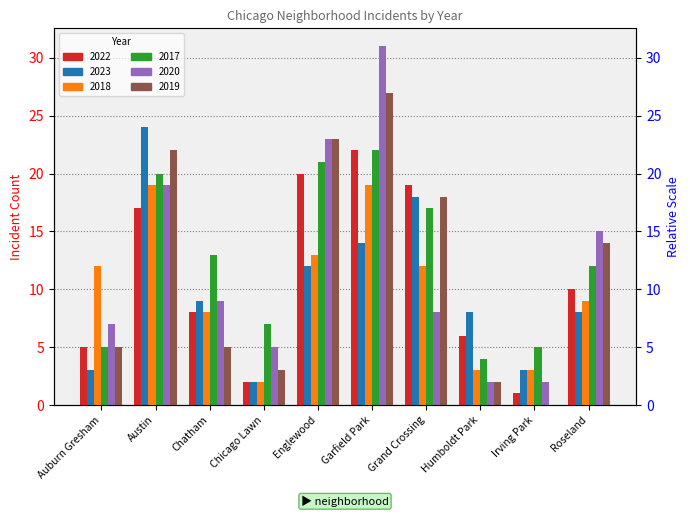

Reading left to right, transcribe all the data shown in this chart.

2022: Auburn Gresham=5	Austin=17	Chatham=8	Chicago Lawn=2	Englewood=20	Garfield Park=22	Grand Crossing=19	Humboldt Park=6	Irving Park=1	Roseland=10
2023: Auburn Gresham=3	Austin=24	Chatham=9	Chicago Lawn=2	Englewood=12	Garfield Park=14	Grand Crossing=18	Humboldt Park=8	Irving Park=3	Roseland=8
2018: Auburn Gresham=12	Austin=19	Chatham=8	Chicago Lawn=2	Englewood=13	Garfield Park=19	Grand Crossing=12	Humboldt Park=3	Irving Park=3	Roseland=9
2017: Auburn Gresham=5	Austin=20	Chatham=13	Chicago Lawn=7	Englewood=21	Garfield Park=22	Grand Crossing=17	Humboldt Park=4	Irving Park=5	Roseland=12
2020: Auburn Gresham=7	Austin=19	Chatham=9	Chicago Lawn=5	Englewood=23	Garfield Park=31	Grand Crossing=8	Humboldt Park=2	Irving Park=2	Roseland=15
2019: Auburn Gresham=5	Austin=22	Chatham=5	Chicago Lawn=3	Englewood=23	Garfield Park=27	Grand Crossing=18	Humboldt Park=2	Irving Park=0	Roseland=14